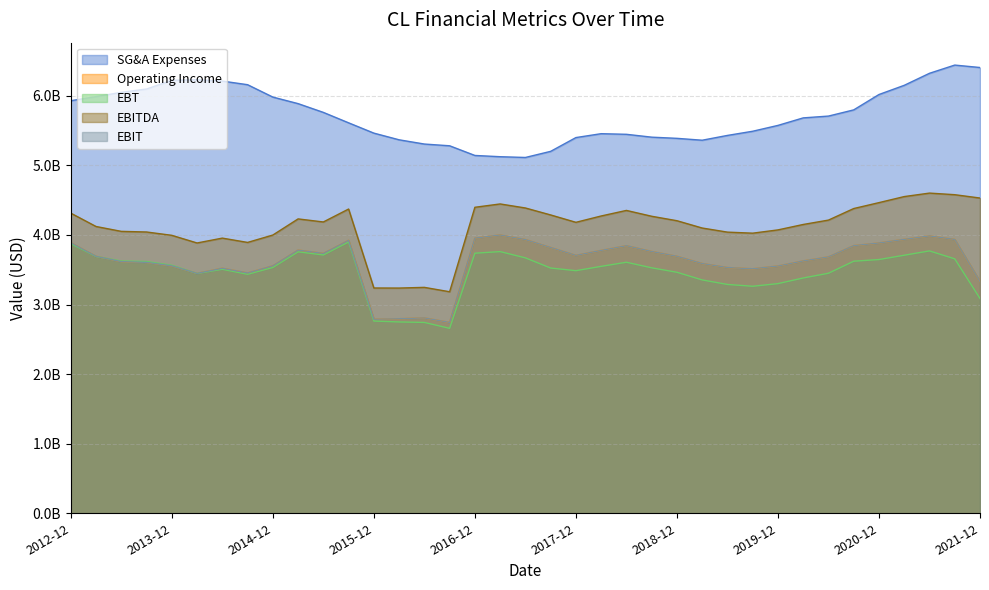

What are all the series names shown in the legend?

SG&A Expenses, Operating Income, EBT, EBITDA, EBIT